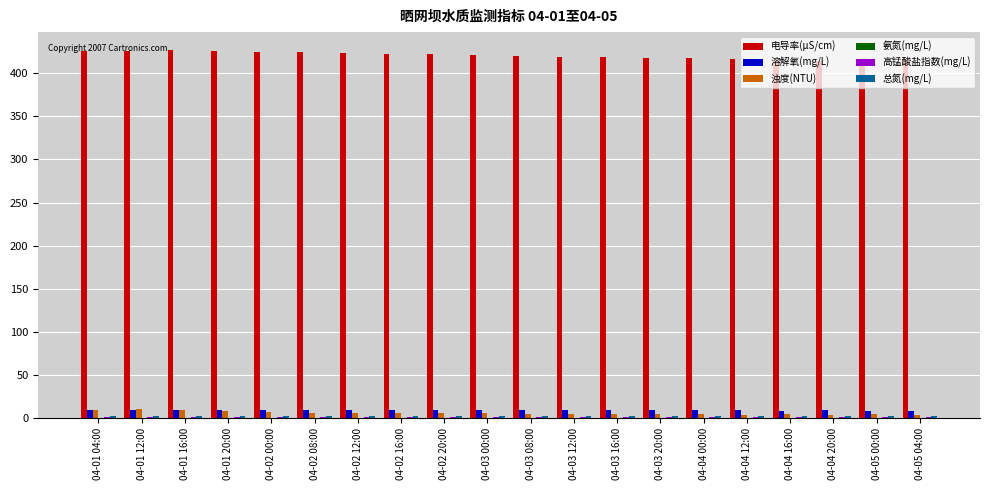

What is the sum of all 电导率(μS/cm) values?

8414.6